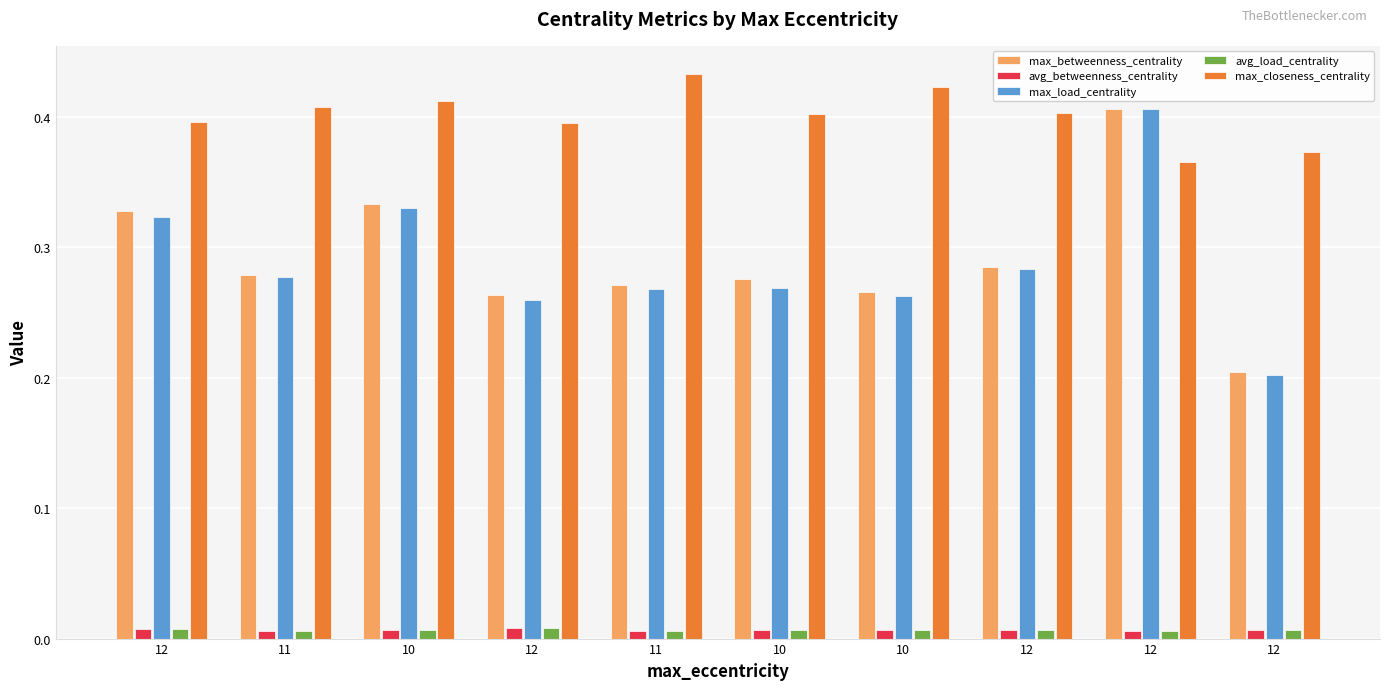

The max_betweenness_centrality series shows 0.2 at 12. True or false?

True